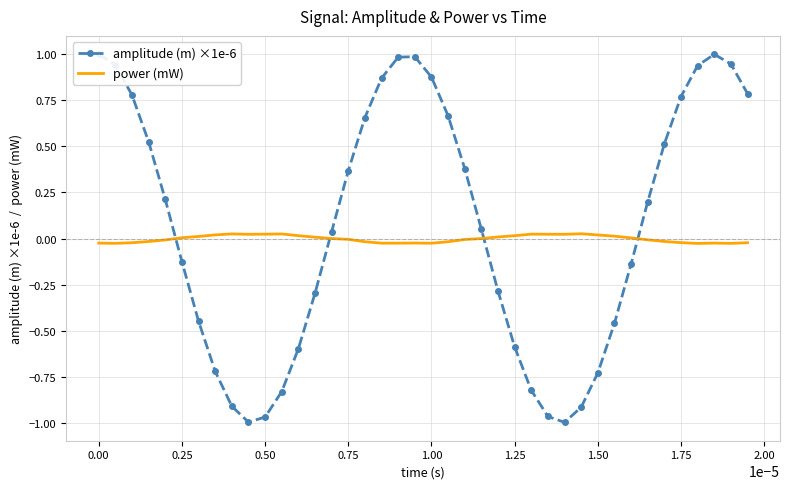

True or false: amplitude (m) ×1e-6 and power (mW) intersect in this chart.

True